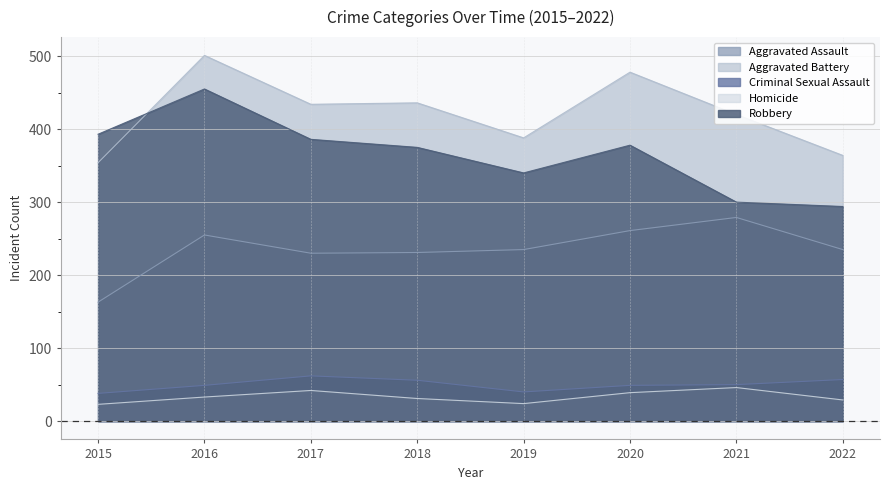

What is the value of the Homicide point at the 7th from the left?

46